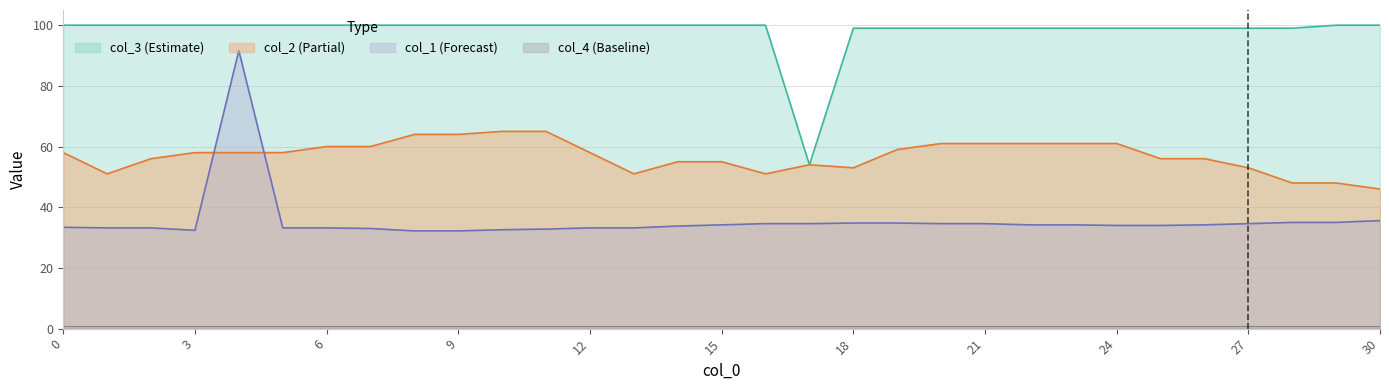

Is it true that col_1 equals 45.8 at 10?

False